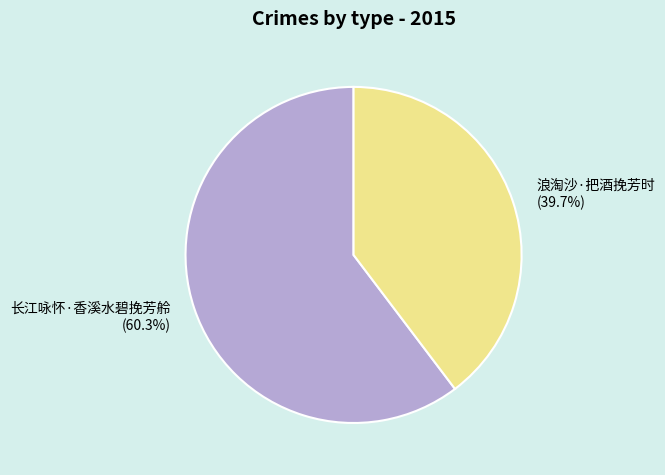

To the nearest percent, what is the difference between the 浪淘沙·把酒挽芳时 and 长江咏怀·香溪水碧挽芳舲 slice percentages?

21%